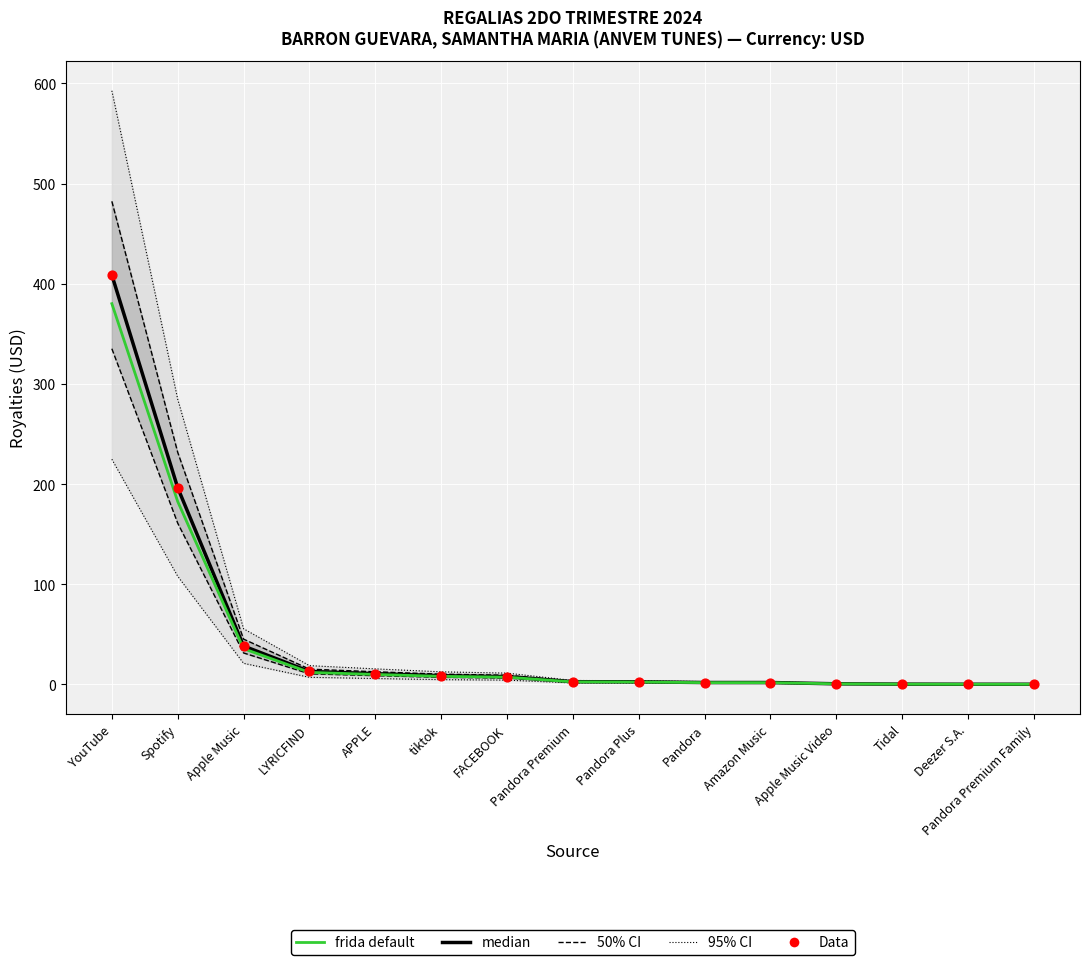

At which category is the sum across all series the highest?

YouTube